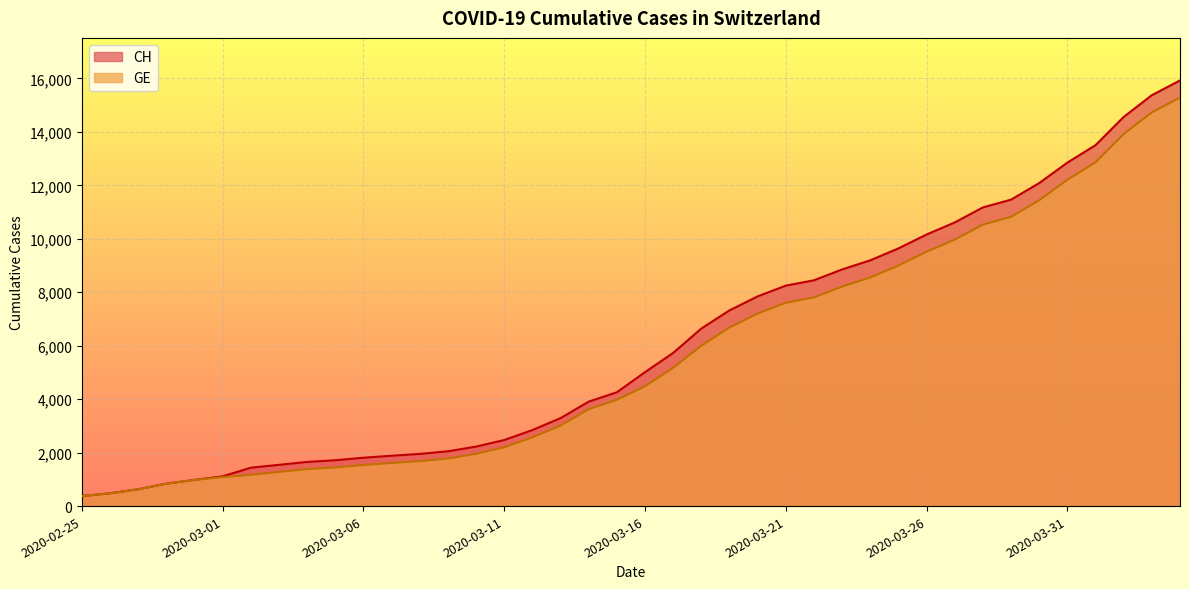

Reading left to right, extract all data points from this chart.

CH: 2020-02-25=375	2020-02-26=479	2020-02-27=630	2020-02-28=840	2020-02-29=981	2020-03-01=1113	2020-03-02=1436	2020-03-03=1544	2020-03-04=1652	2020-03-05=1715	2020-03-06=1809	2020-03-07=1885	2020-03-08=1952	2020-03-09=2051	2020-03-10=2226	2020-03-11=2472	2020-03-12=2845	2020-03-13=3291	2020-03-14=3908	2020-03-15=4259	2020-03-16=5012	2020-03-17=5731	2020-03-18=6644	2020-03-19=7323	2020-03-20=7847	2020-03-21=8249	2020-03-22=8449	2020-03-23=8855	2020-03-24=9196	2020-03-25=9642	2020-03-26=10162	2020-03-27=10613	2020-03-28=11175	2020-03-29=11467	2020-03-30=12086	2020-03-31=12852	2020-04-01=13505	2020-04-02=14561	2020-04-03=15375	2020-04-04=15926
GE: 2020-02-25=375	2020-02-26=479	2020-02-27=630	2020-02-28=840	2020-02-29=981	2020-03-01=1083	2020-03-02=1171	2020-03-03=1278	2020-03-04=1384	2020-03-05=1447	2020-03-06=1538	2020-03-07=1614	2020-03-08=1681	2020-03-09=1780	2020-03-10=1955	2020-03-11=2201	2020-03-12=2574	2020-03-13=3010	2020-03-14=3627	2020-03-15=3978	2020-03-16=4485	2020-03-17=5174	2020-03-18=6002	2020-03-19=6681	2020-03-20=7205	2020-03-21=7607	2020-03-22=7807	2020-03-23=8213	2020-03-24=8554	2020-03-25=9000	2020-03-26=9520	2020-03-27=9971	2020-03-28=10533	2020-03-29=10825	2020-03-30=11444	2020-03-31=12210	2020-04-01=12863	2020-04-02=13919	2020-04-03=14733	2020-04-04=15284